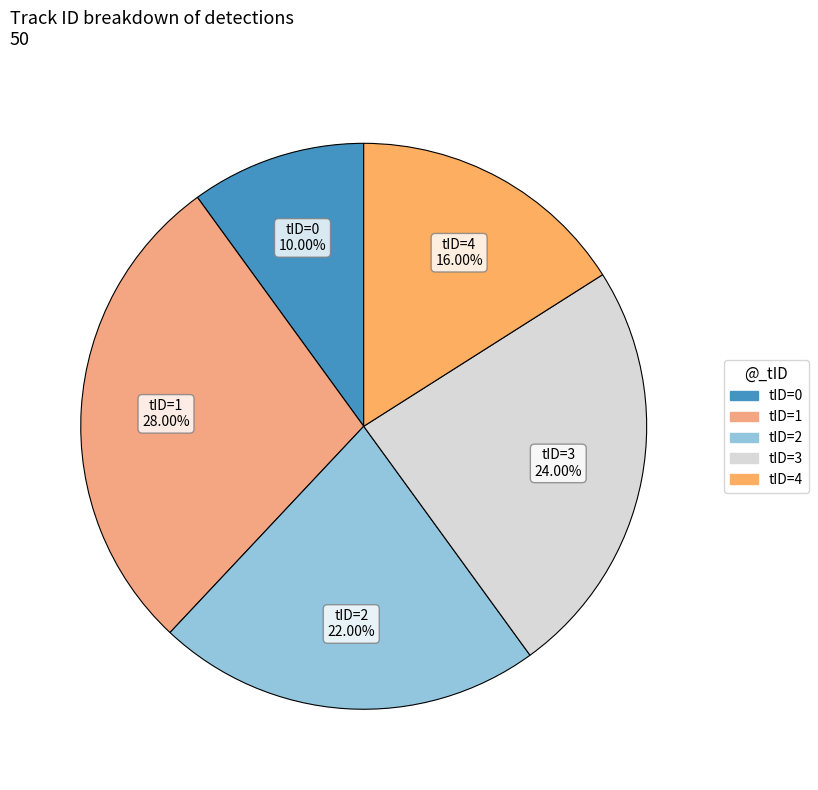

How many segments does this pie chart have?

5